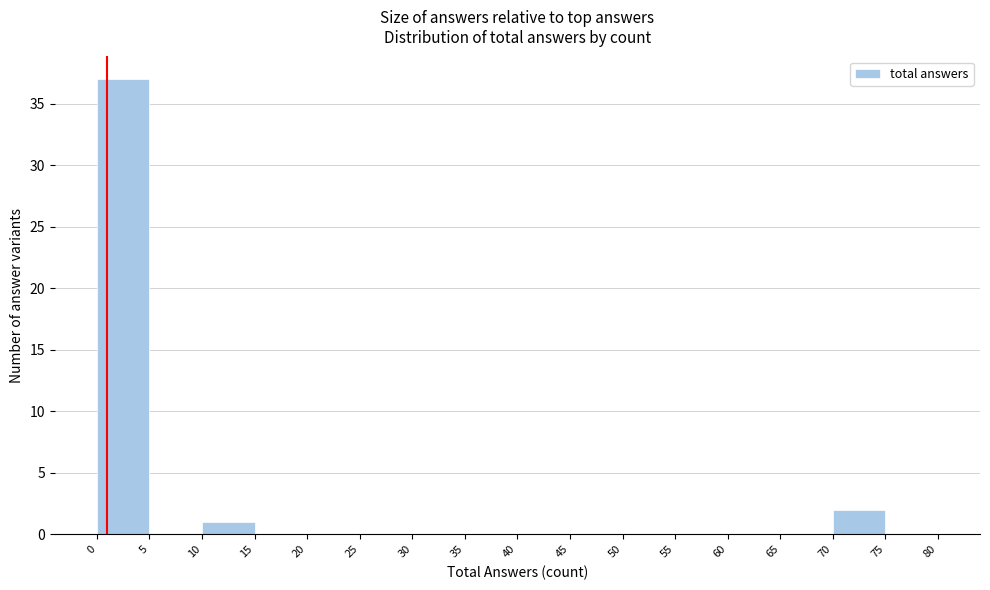

Reading left to right, transcribe this chart: for each bar, give the range it covers on the x-axis and its height. The values are not printed on the chart, so give them approximately, as read against the axis.

0 to 5: 37
5 to 10: 0
10 to 15: 1
15 to 20: 0
20 to 25: 0
25 to 30: 0
30 to 35: 0
35 to 40: 0
40 to 45: 0
45 to 50: 0
50 to 55: 0
55 to 60: 0
60 to 65: 0
65 to 70: 0
70 to 75: 2
75 to 80: 0